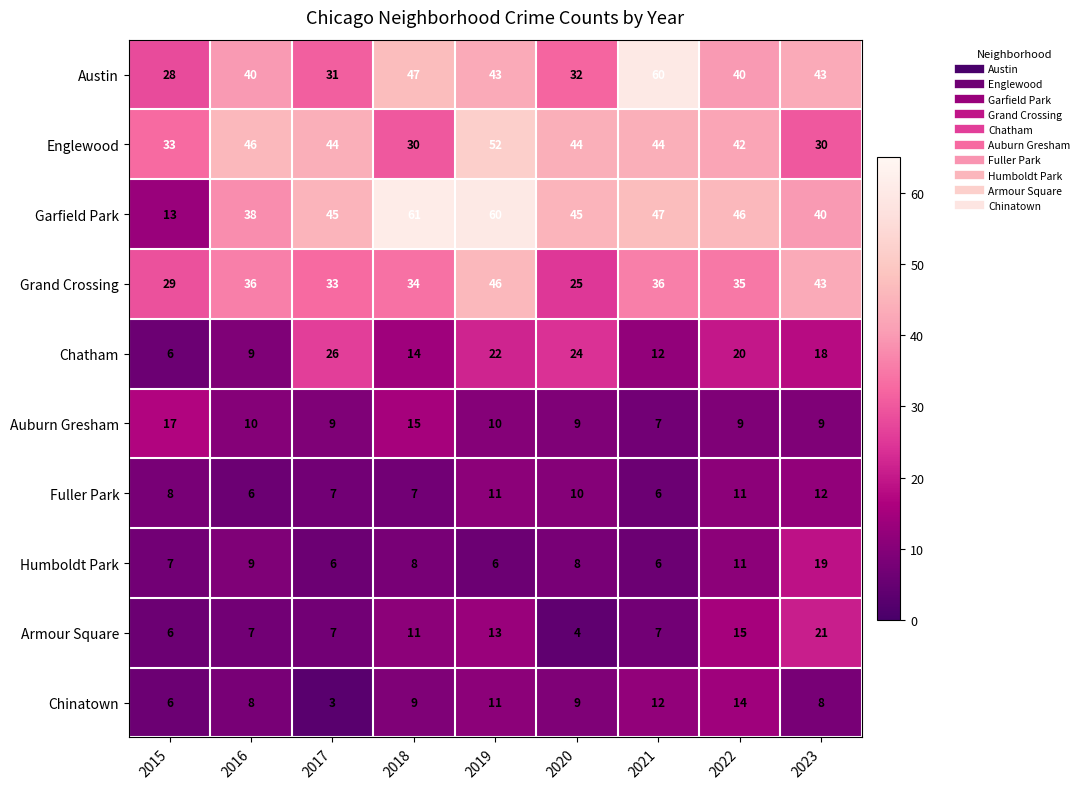

At which label is Englewood closest to 41?

2022